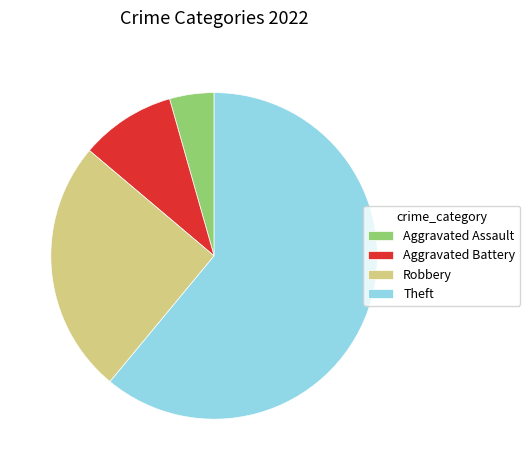

Does any single category account for the majority?

Yes